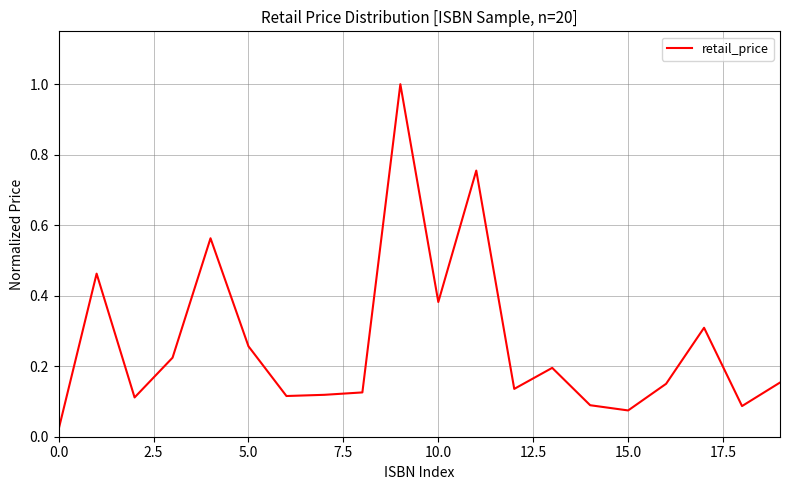

What is the difference between the second highest and second lowest values?

0.7